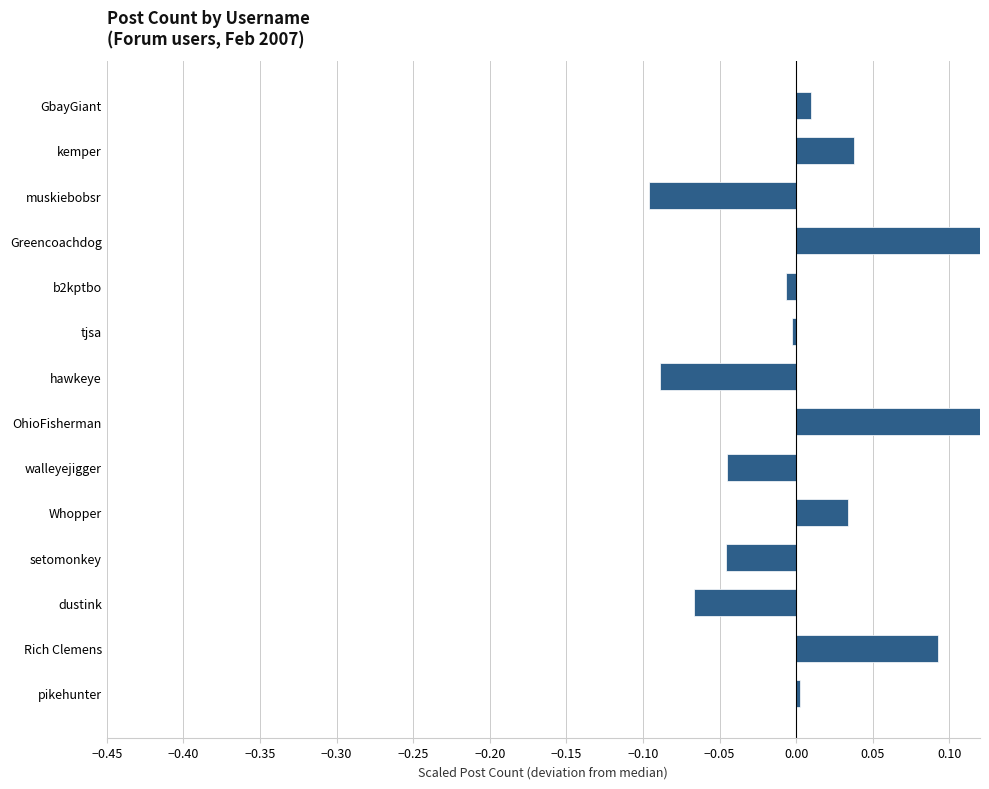

Is it true that the value at walleyejigger is -0.0?

True